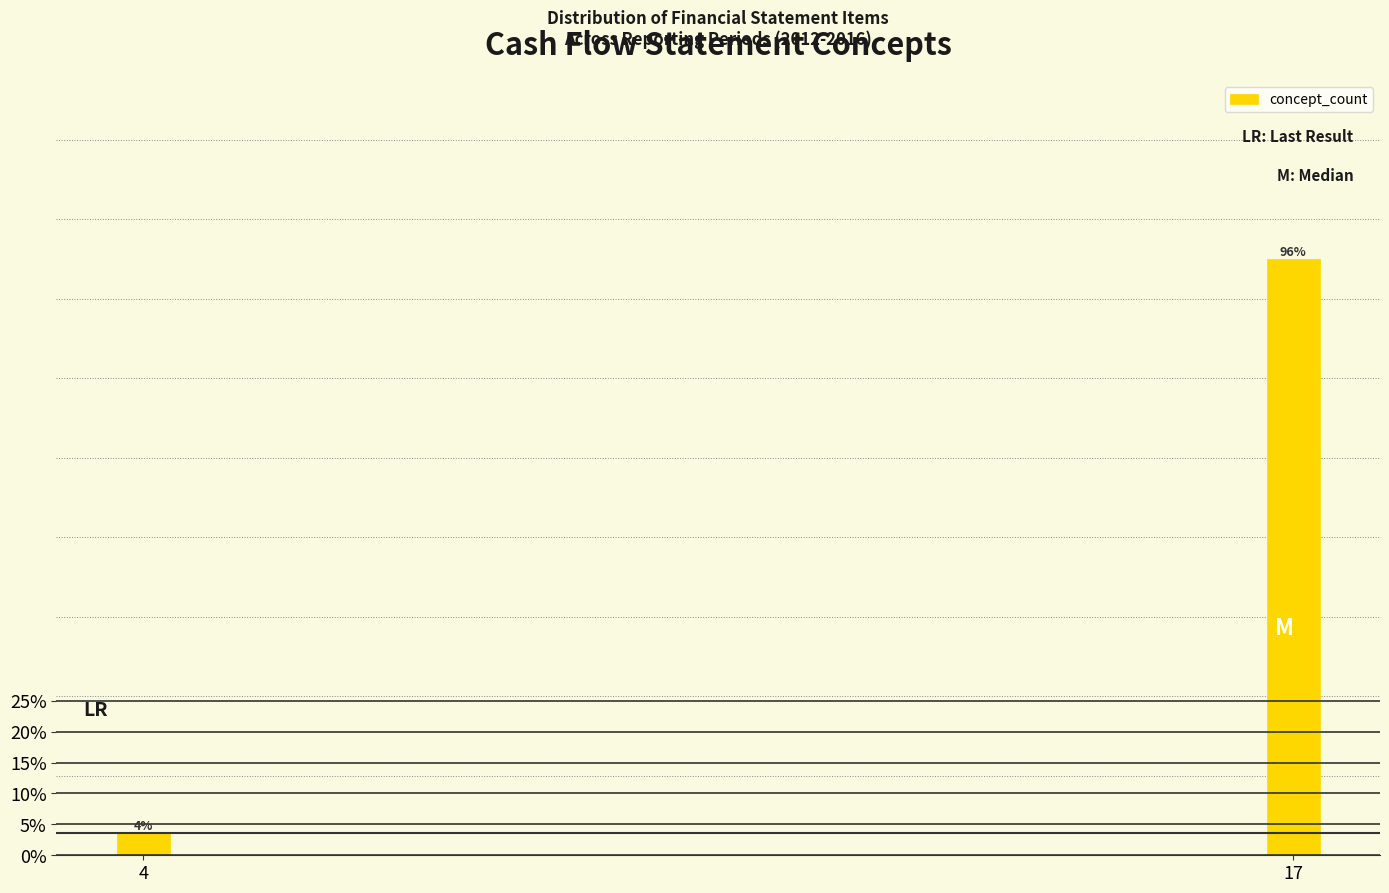

Are the bars horizontal?

No